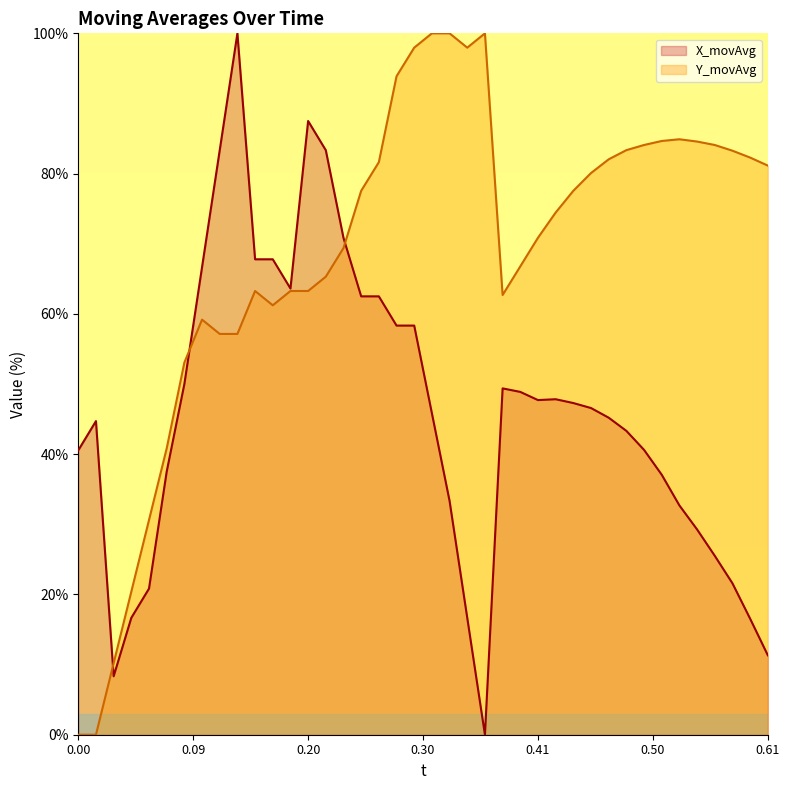

The Y_movAvg series shows 0.0 at 0.00. True or false?

True